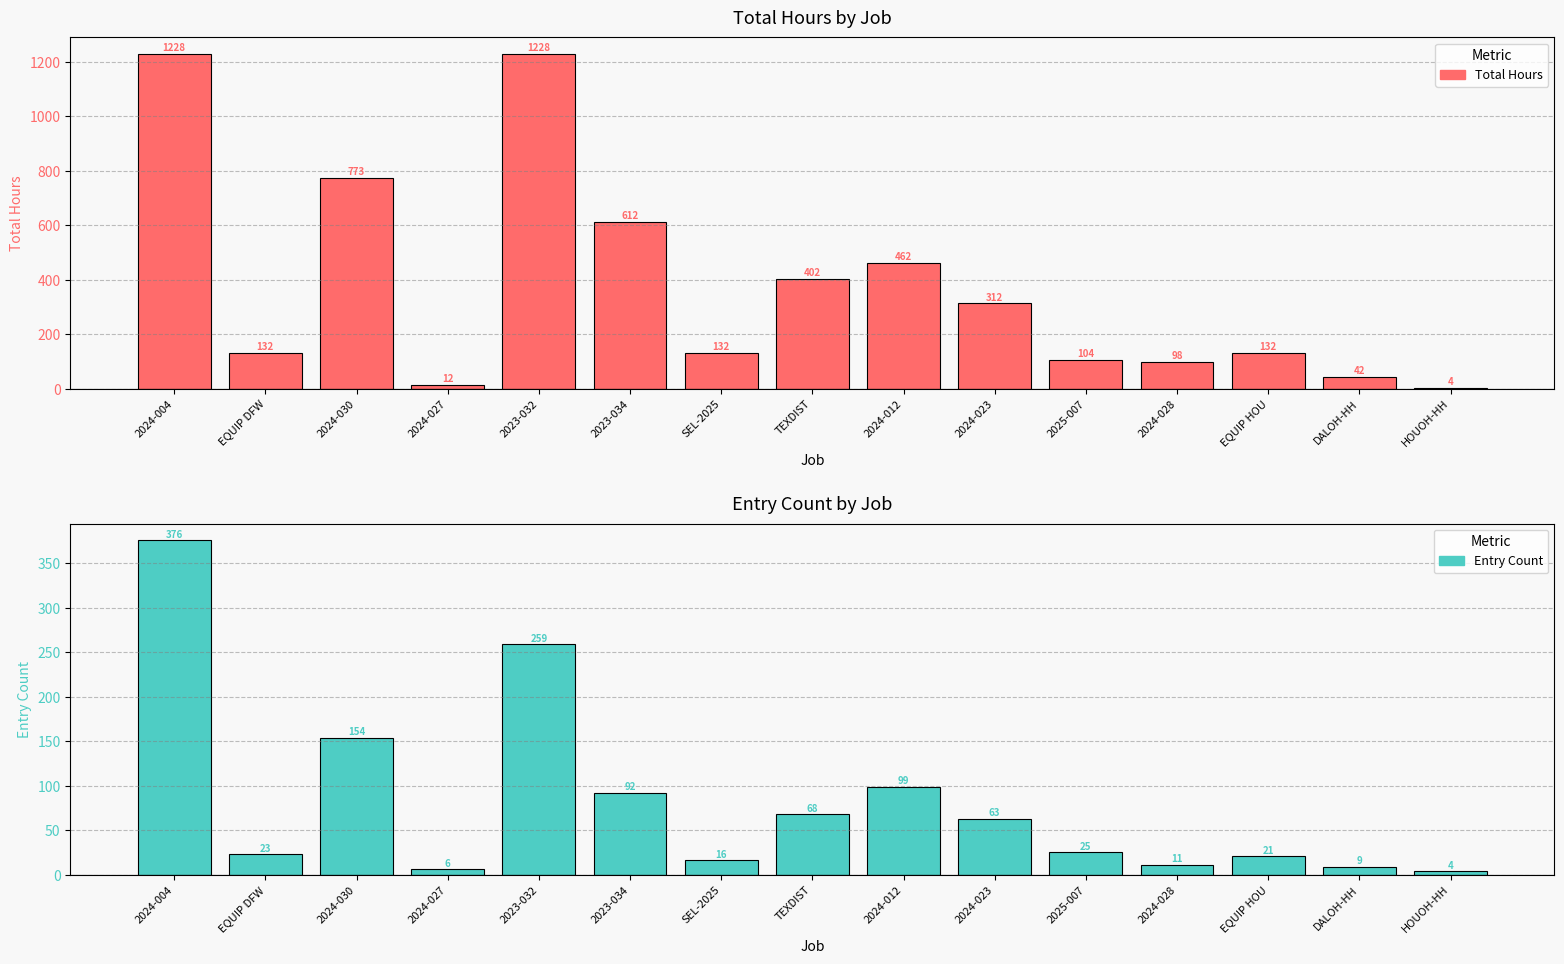

What is the highest value of the Entry Count series?

376.0